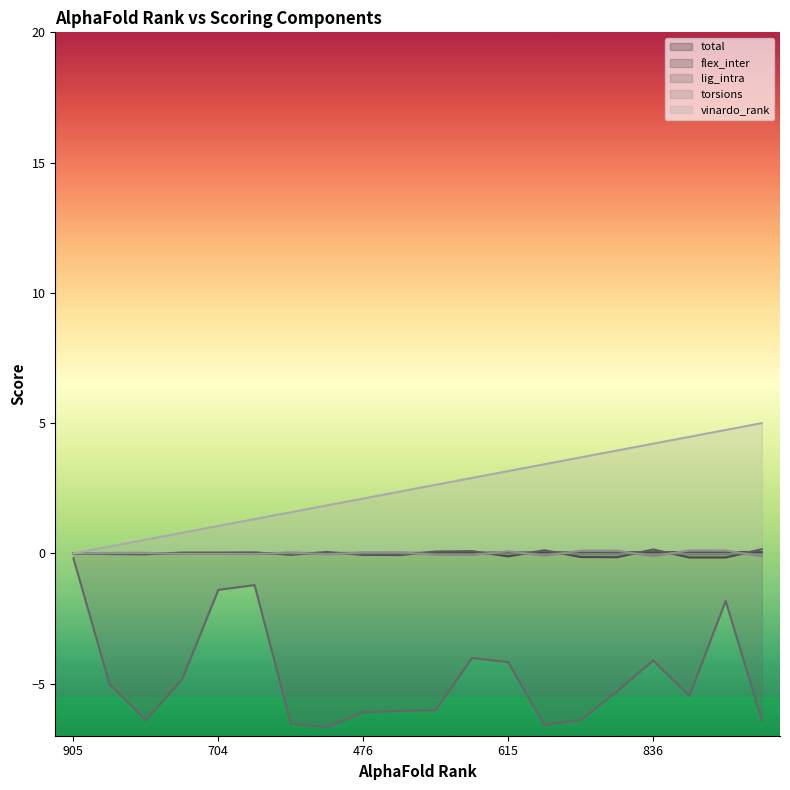

At which label does torsions first exceed 0?

191